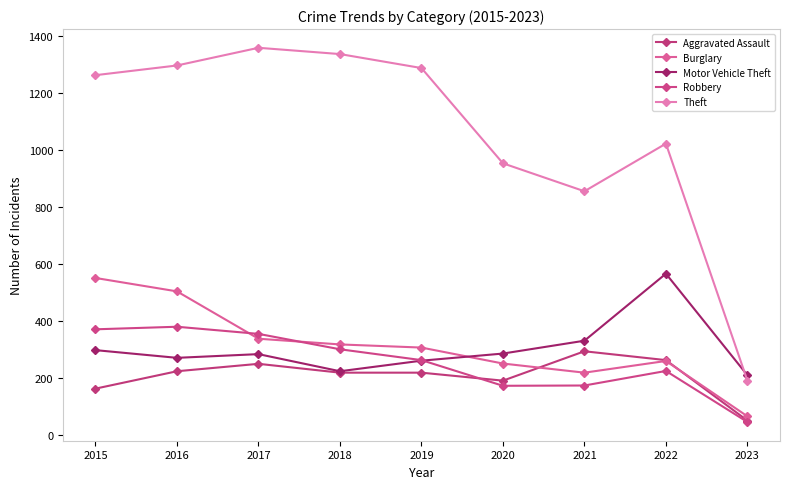

How many series are shown in this chart?

5